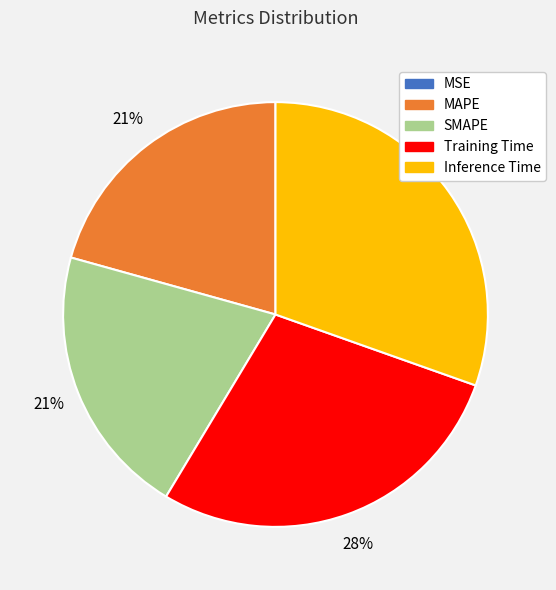

Does any single category account for the majority?

No